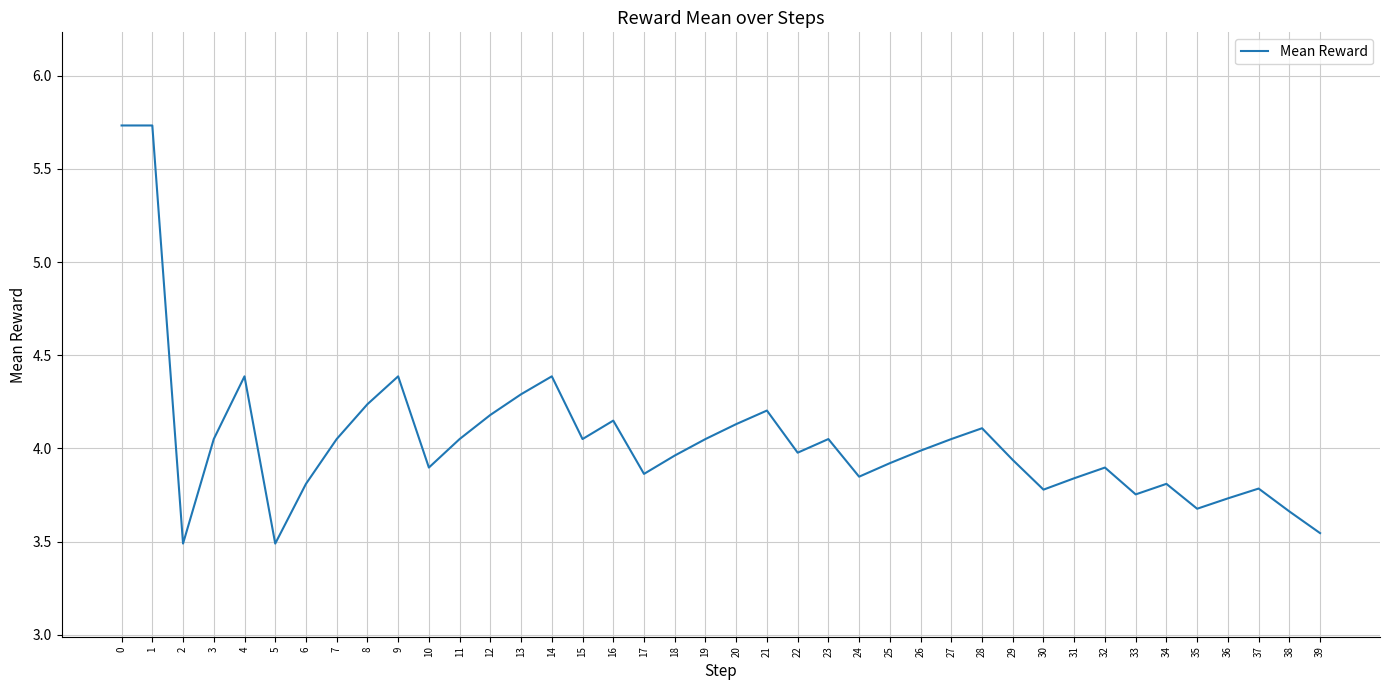

What is the difference between the maximum and minimum values?

2.2